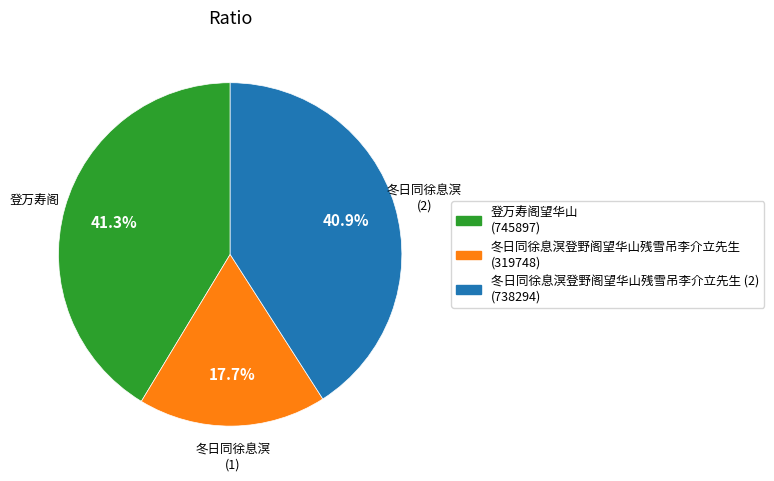

Is there a majority slice in this chart?

No